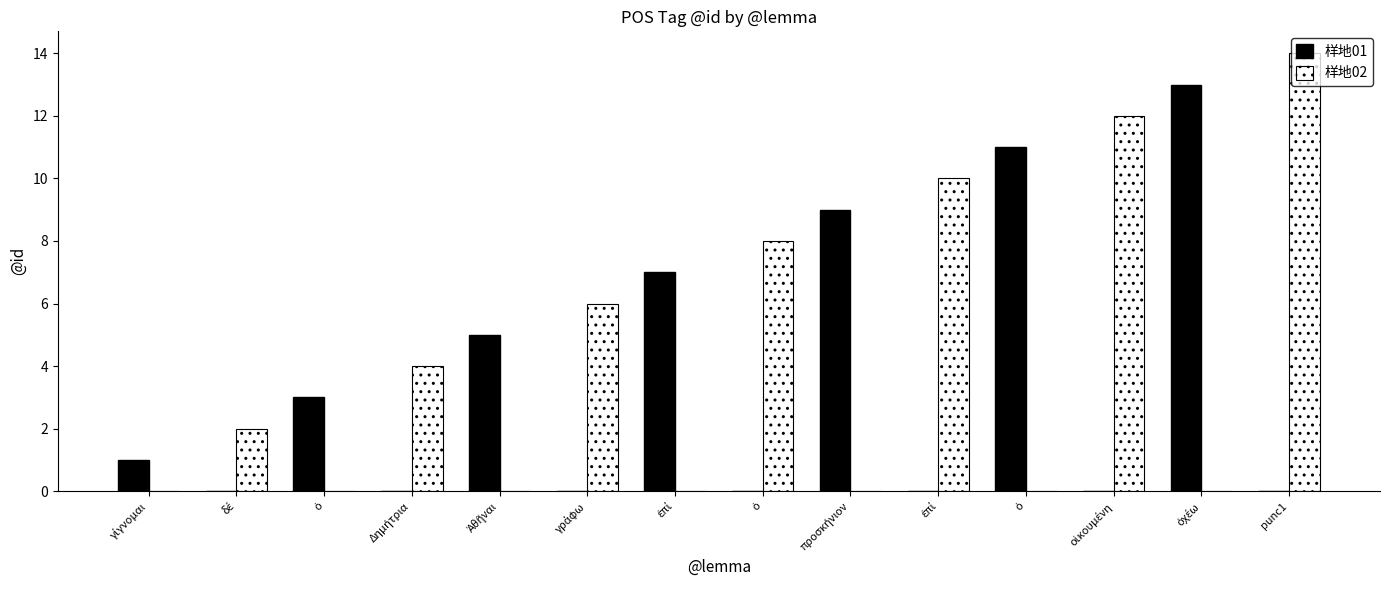

What is the average value of the 样地02 series?

4